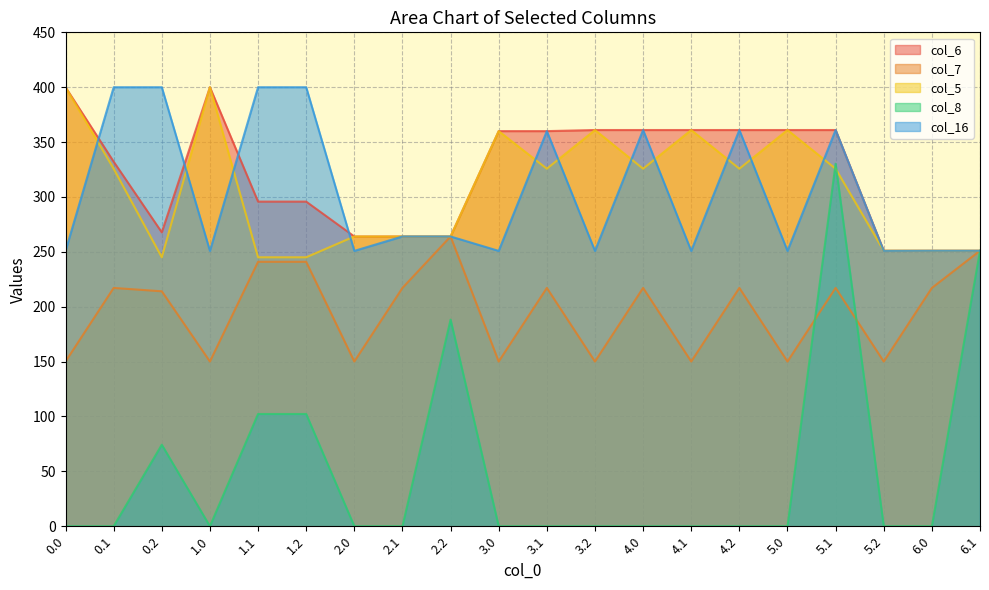

Which series has the largest range (max minus min)?

col_8